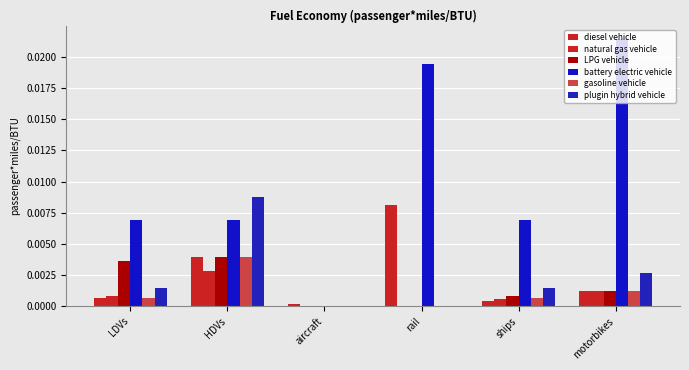

True or false: plugin hybrid vehicle has a value of 0.0 at ships.

False